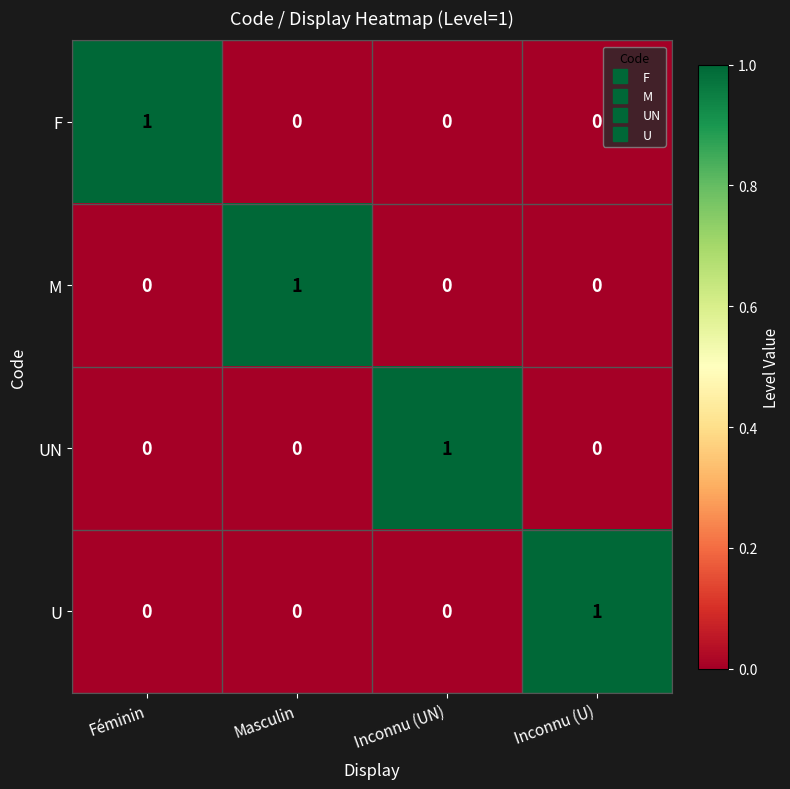

Reading right to left, extract all data points from this chart.

F: 0	0	0	1
M: 0	0	1	0
UN: 0	1	0	0
U: 1	0	0	0